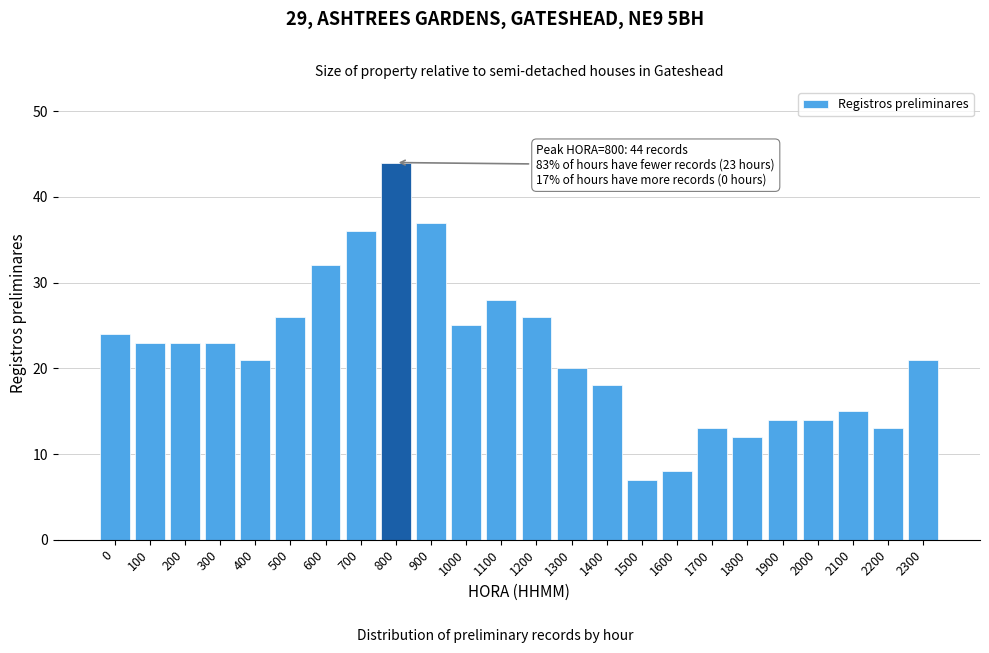

Reading right to left, transcribe all the data shown in this chart.

2300=21	2200=13	2100=15	2000=14	1900=14	1800=12	1700=13	1600=8	1500=7	1400=18	1300=20	1200=26	1100=28	1000=25	900=37	800=44	700=36	600=32	500=26	400=21	300=23	200=23	100=23	0=24